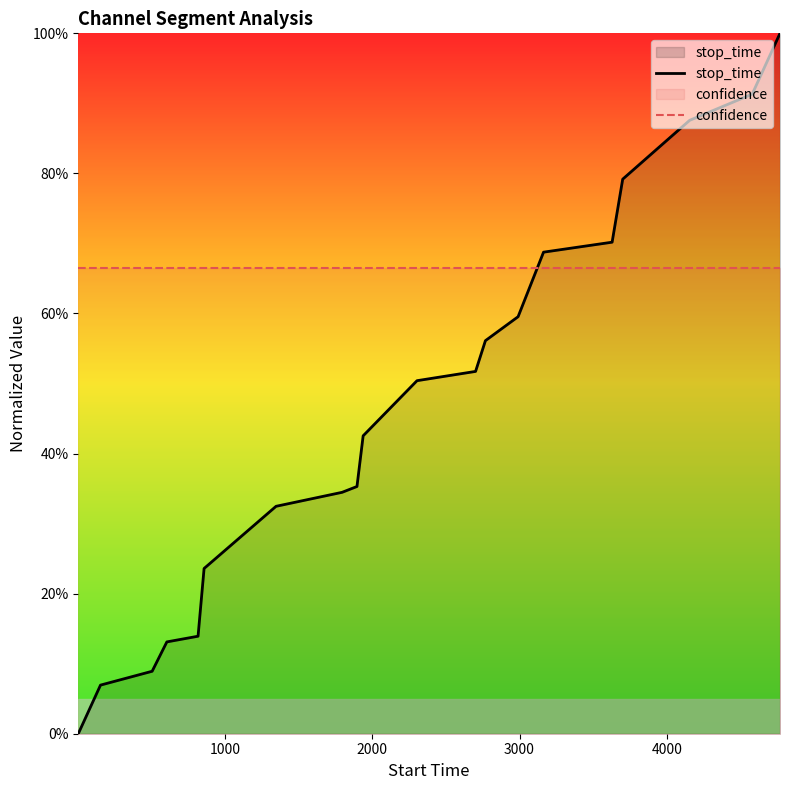

At how many categories does at least one series exceed 0?

20